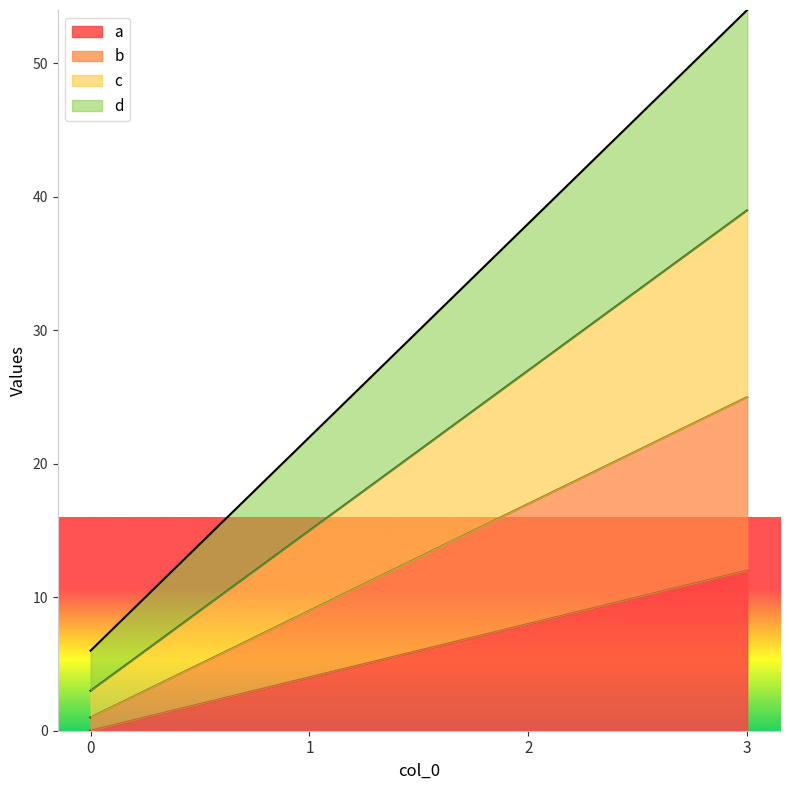

Which series has the largest total across all categories?

d